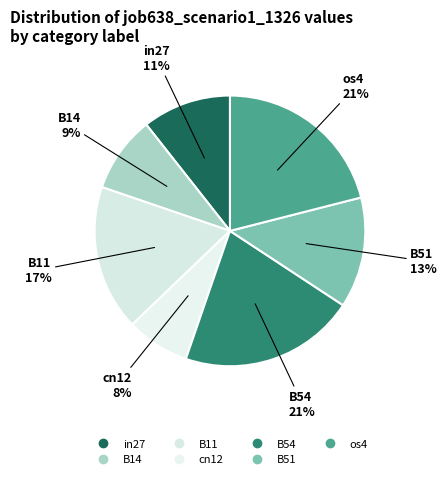

Combined, what portion of the pie is B11 and B54?

38.4%